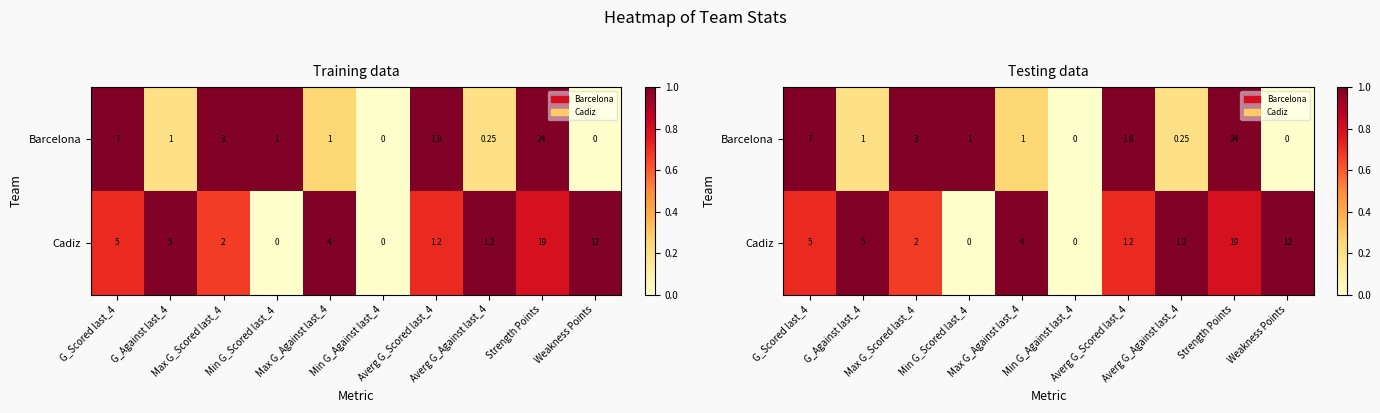

The Cadiz series shows 1.0 at Weakness Points. True or false?

True